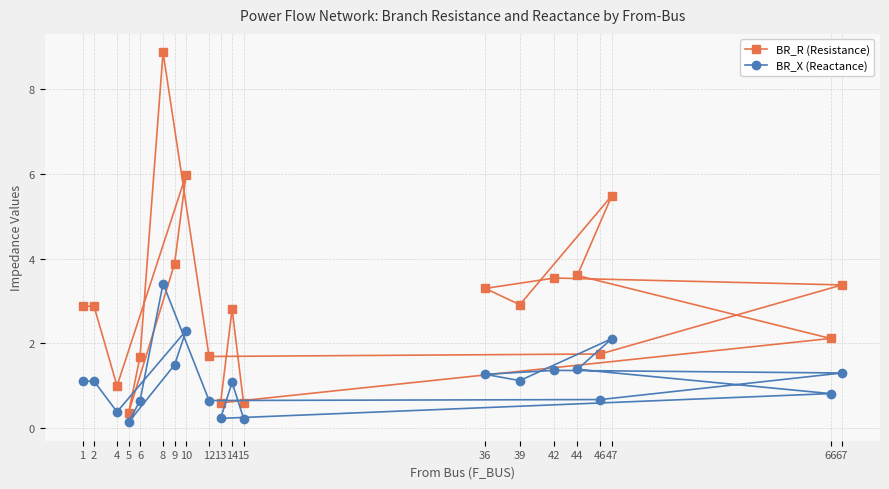

Which series has the widest spread of values?

BR_R (Resistance)